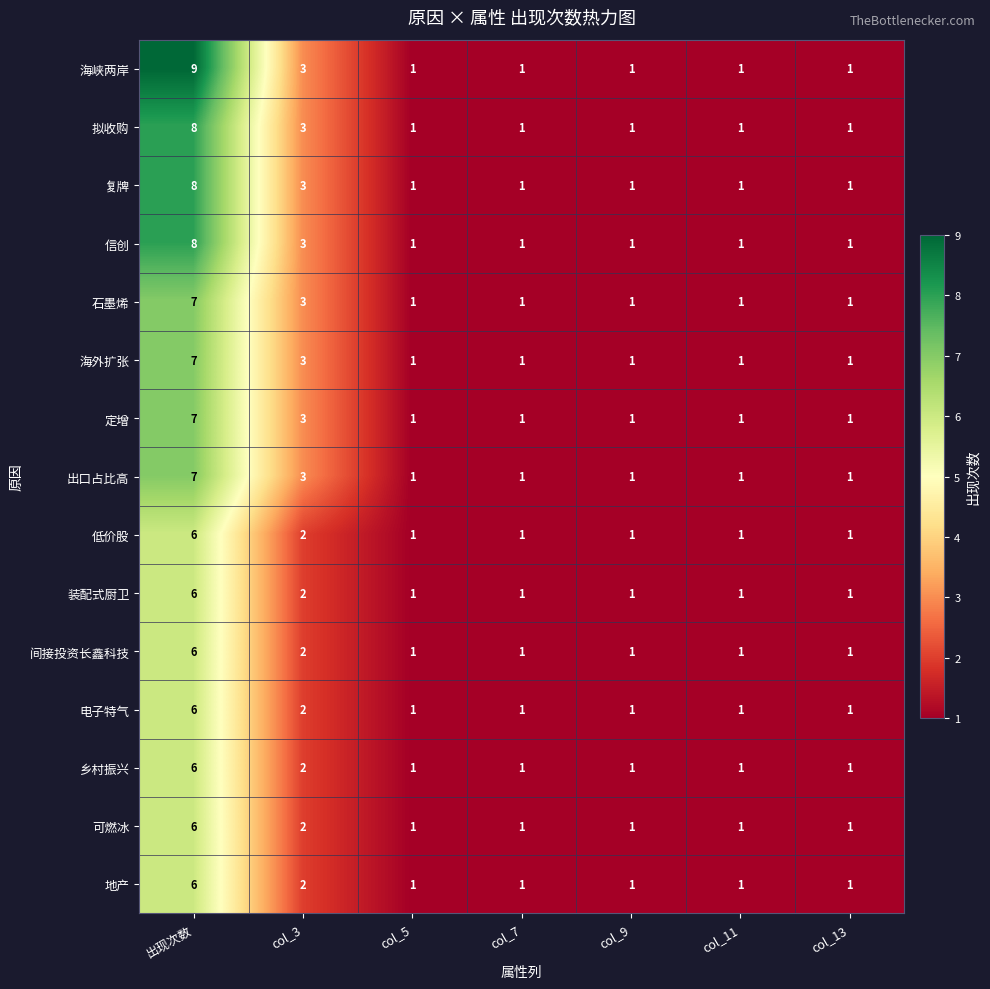

What is the maximum value for 定增?

7